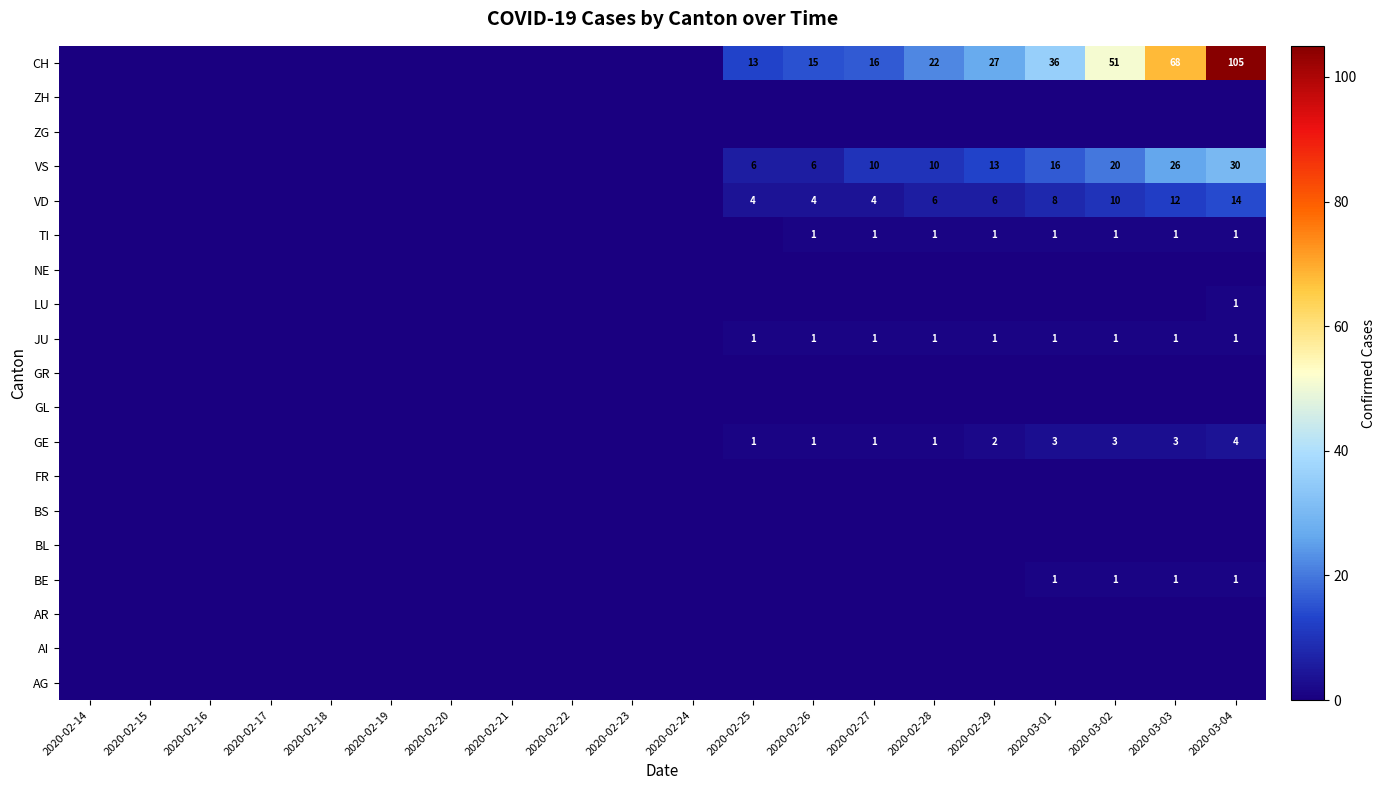

True or false: TI has a value of 1 at 2020-03-02.

True